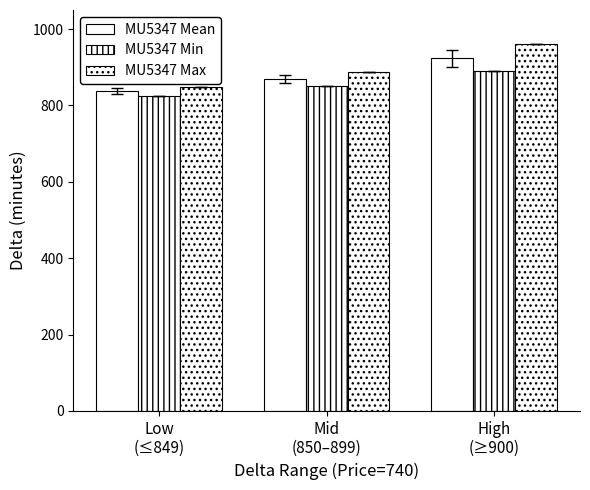

Where is MU5347 Mean nearest to the value 880?

Mid
(850–899)